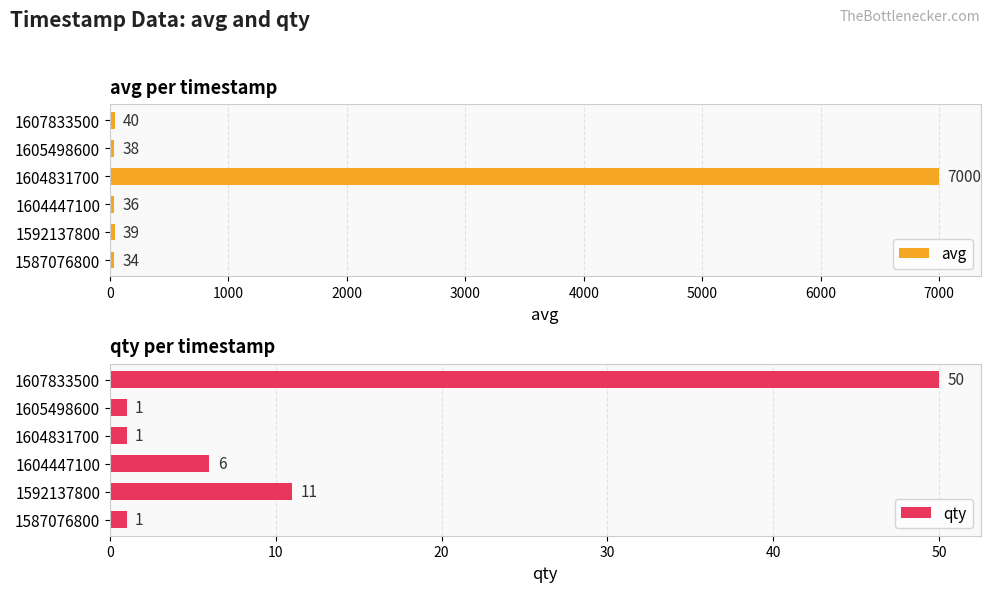

The value of avg at 1605498600 is 38. True or false?

True